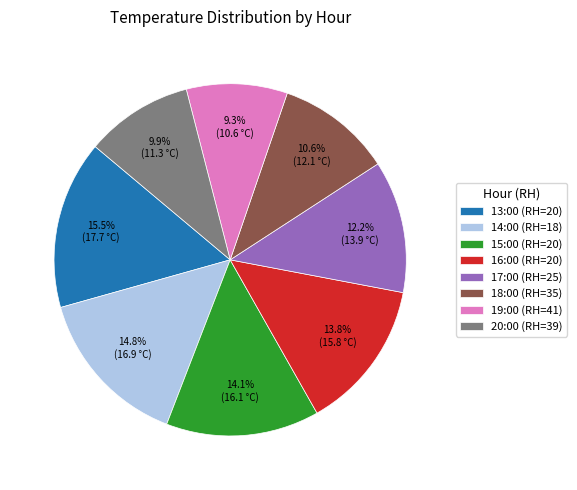

What percentage is the 19:00 (RH=41) slice, to the nearest percent?

9%